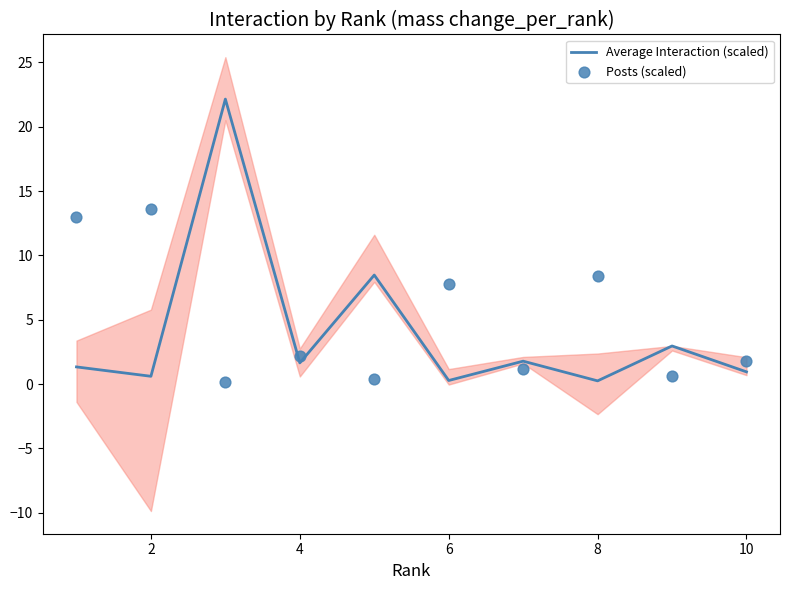

What are all the series names shown in the legend?

Average Interaction (scaled), Posts (scaled)